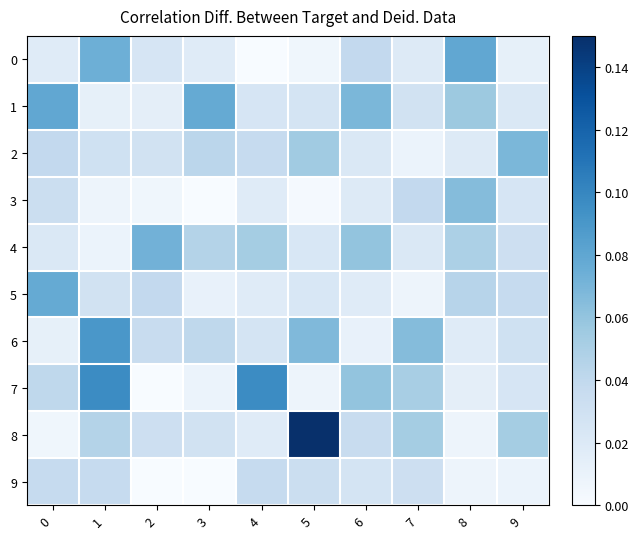

At which category does the chart reach its minimum across all series?

4